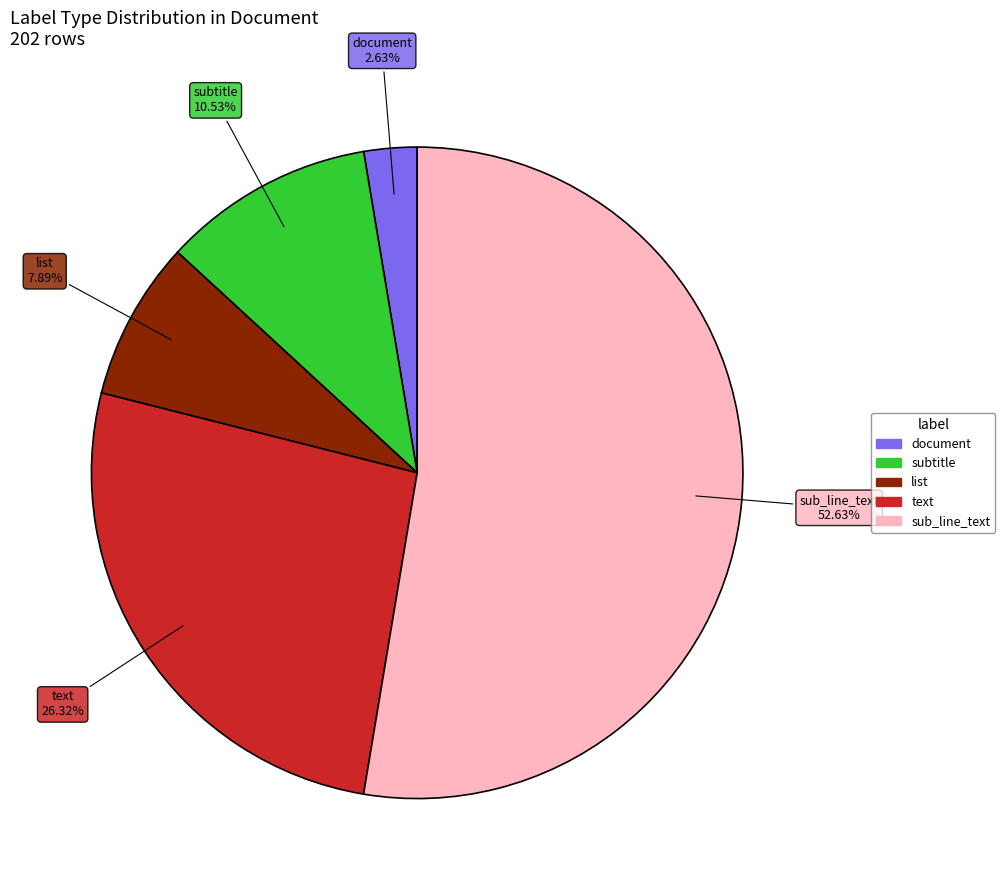

Between document and subtitle, which is larger?

subtitle